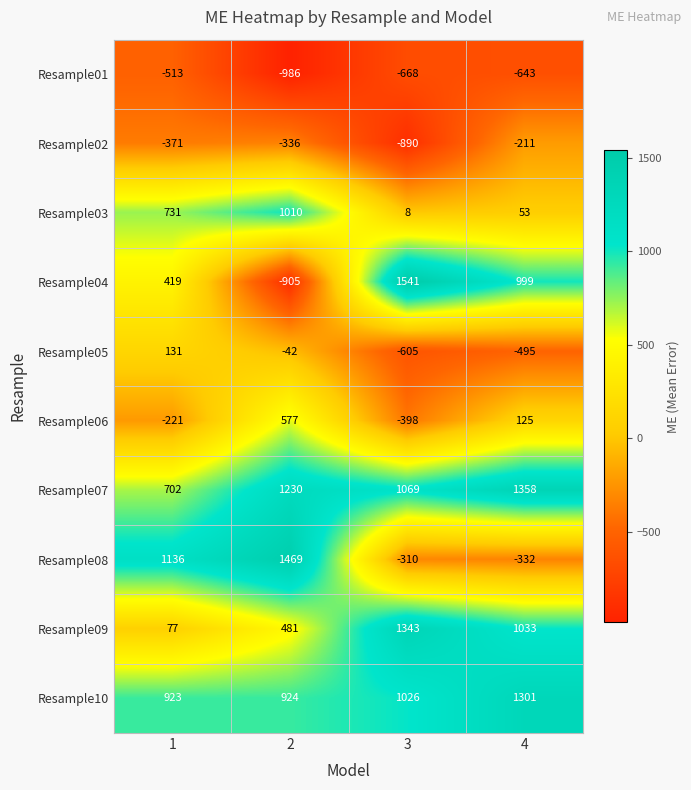

The Resample05 series shows -411 at 3. True or false?

False